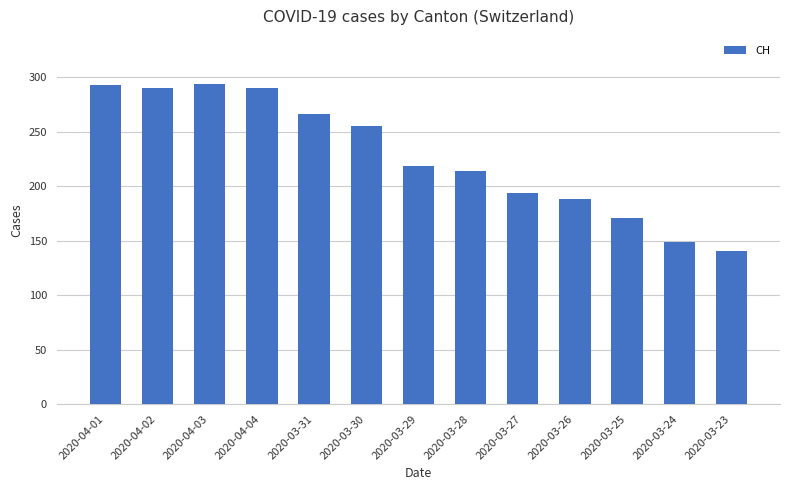

Between 2020-03-26 and 2020-03-25, which is larger?

2020-03-26